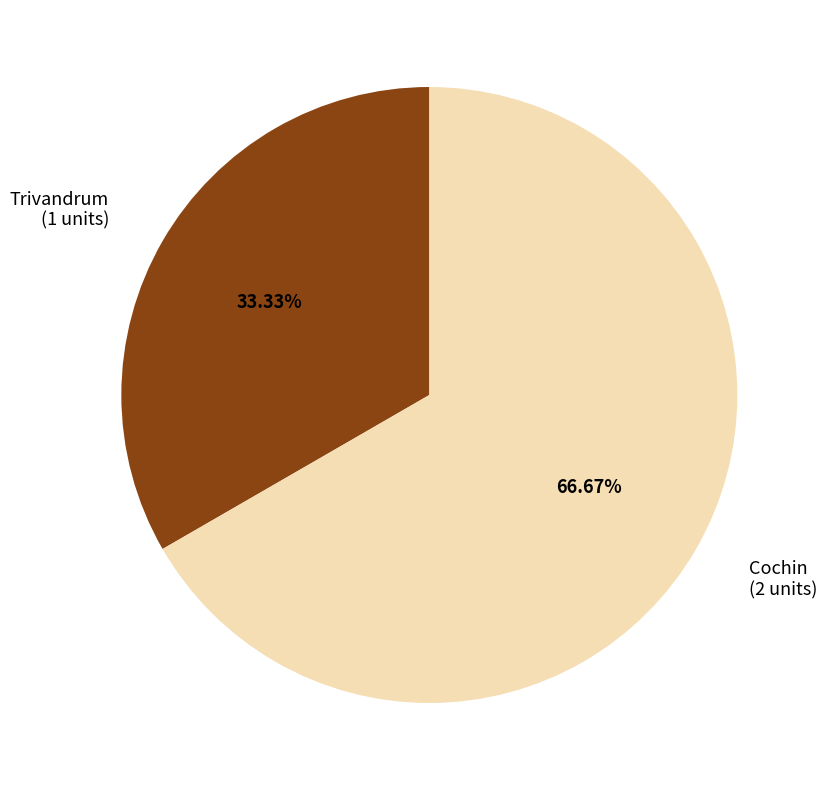

Is there any slice that represents more than half of the pie?

Yes